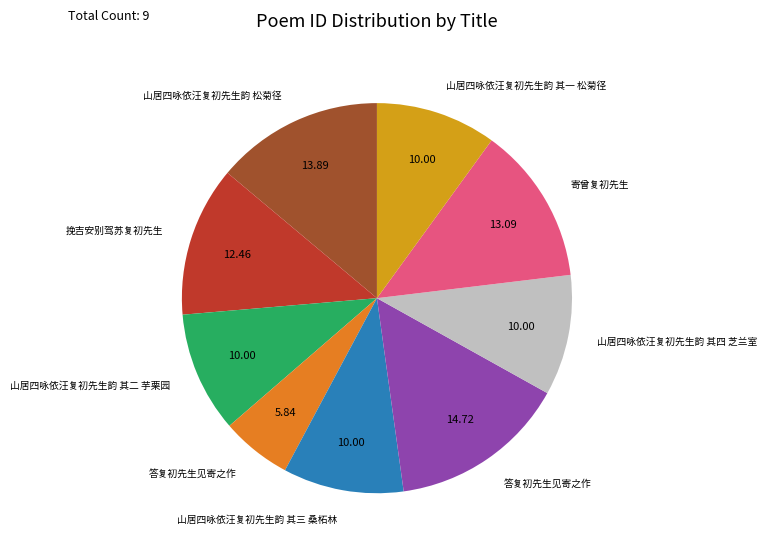

Is there any slice that represents more than half of the pie?

No